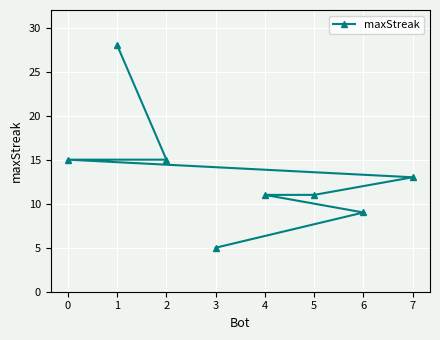

What is the sum of the values at 2 and 0?

30